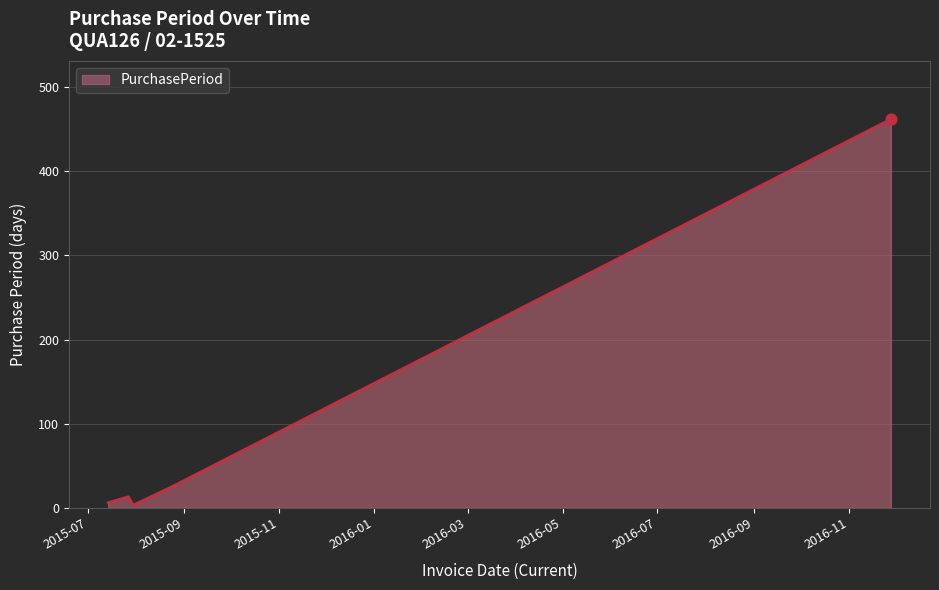

What is the maximum value shown in the chart?

462